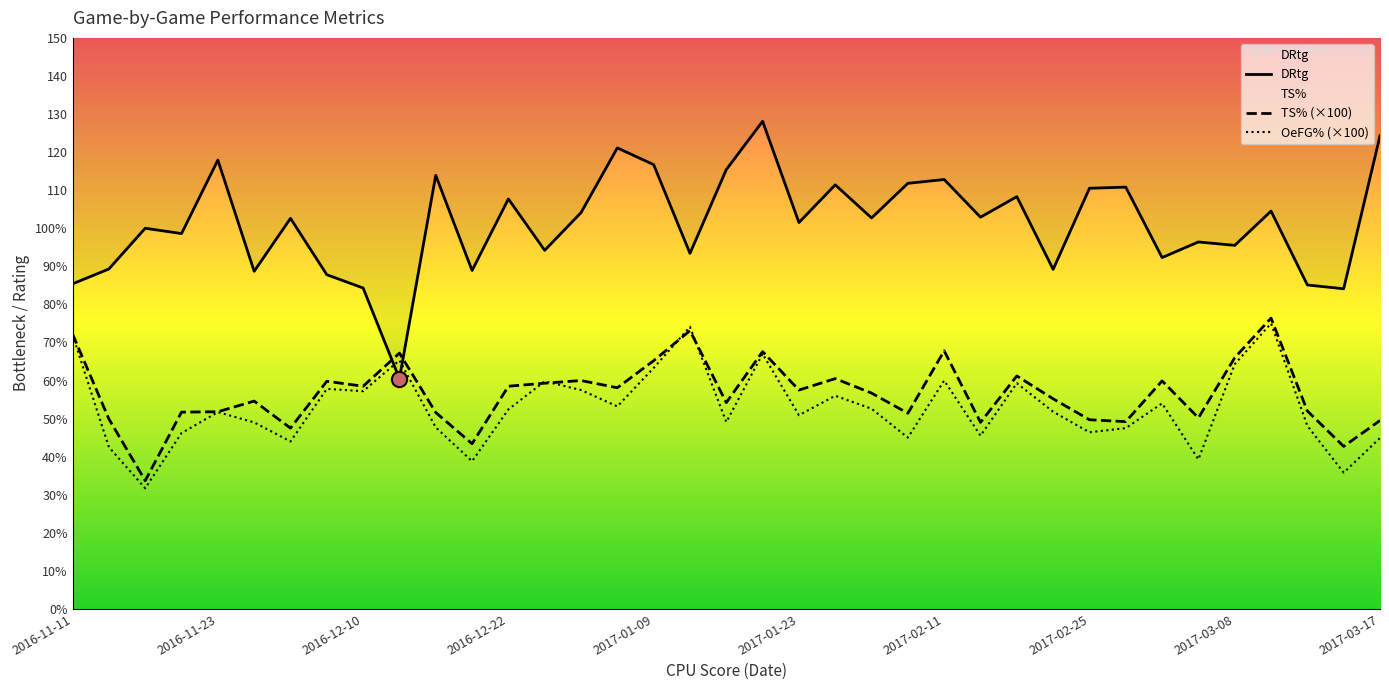

What are all the series names shown in the legend?

DRtg, TS%, OeFG%